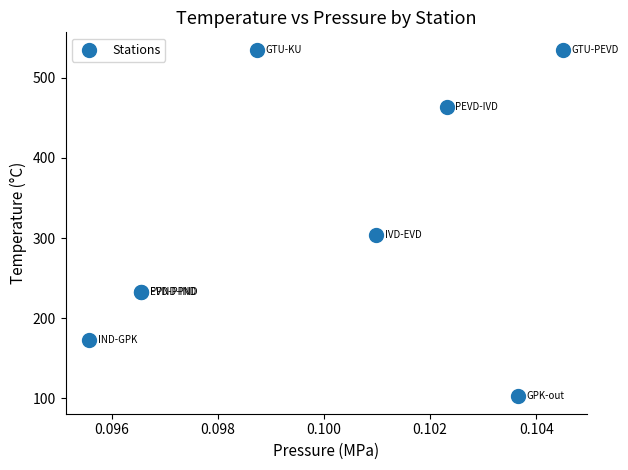

What Y value in the scatter plot is closest to 318?

304.5